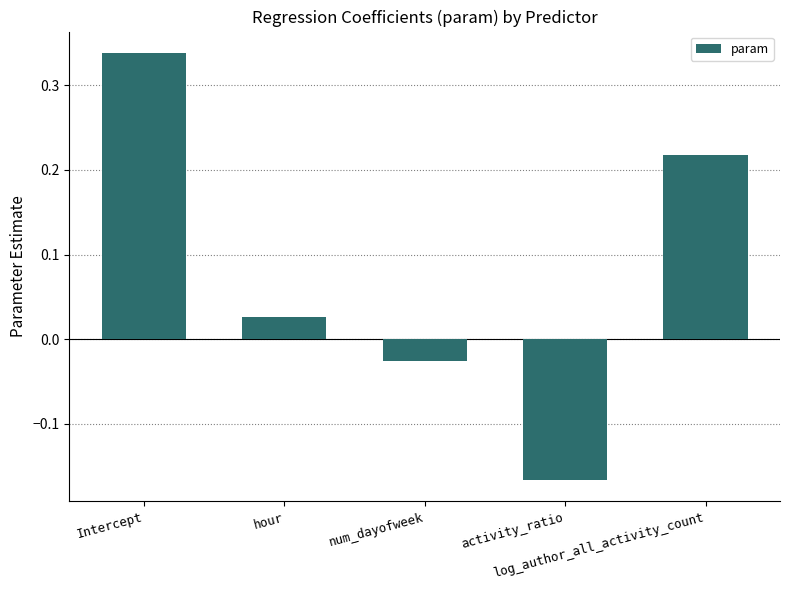

What is the sum of all values?

0.4